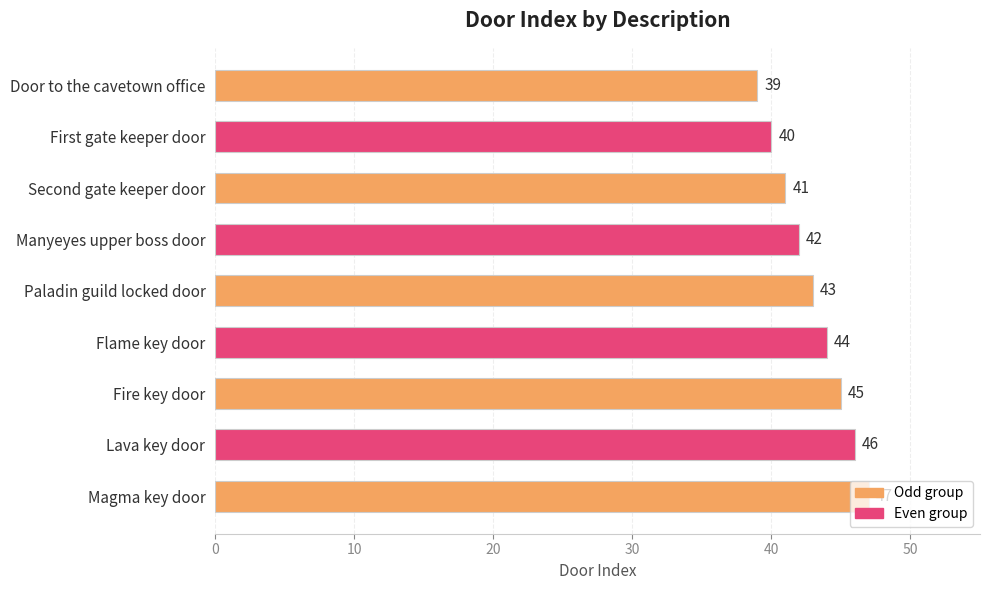

Are the bars grouped side by side (vs. stacked)?

No